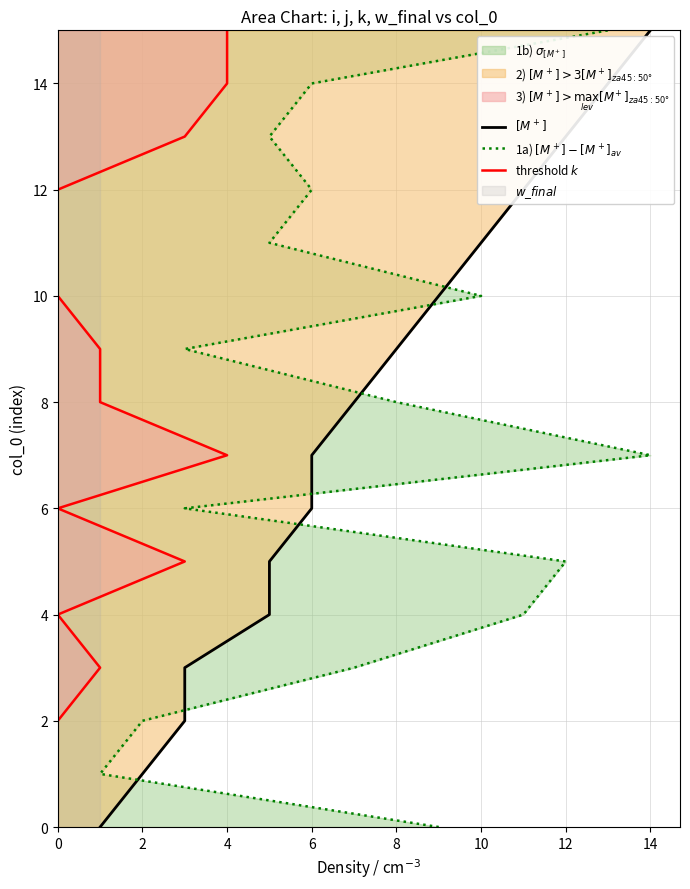

True or false: threshold $k$ and 1a) $[M^+] - [M^+]_{av}$ intersect in this chart.

False